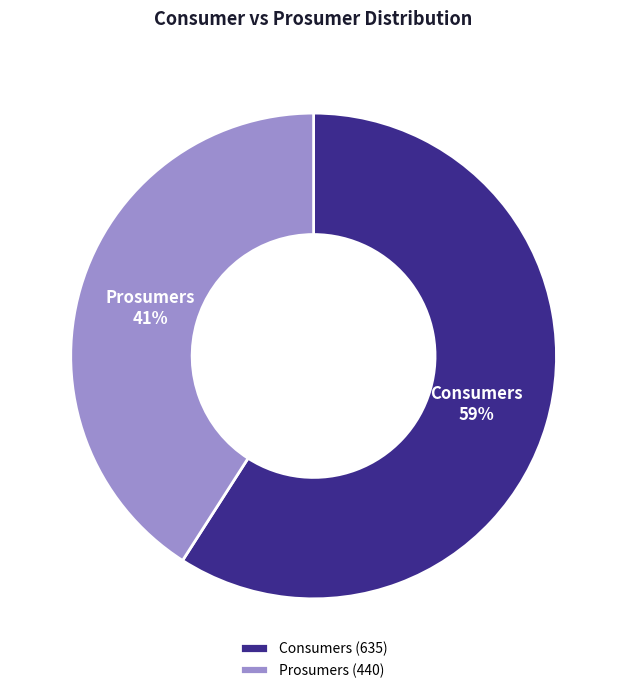

To the nearest percent, what is the difference between the largest and smallest slice percentages?

18%